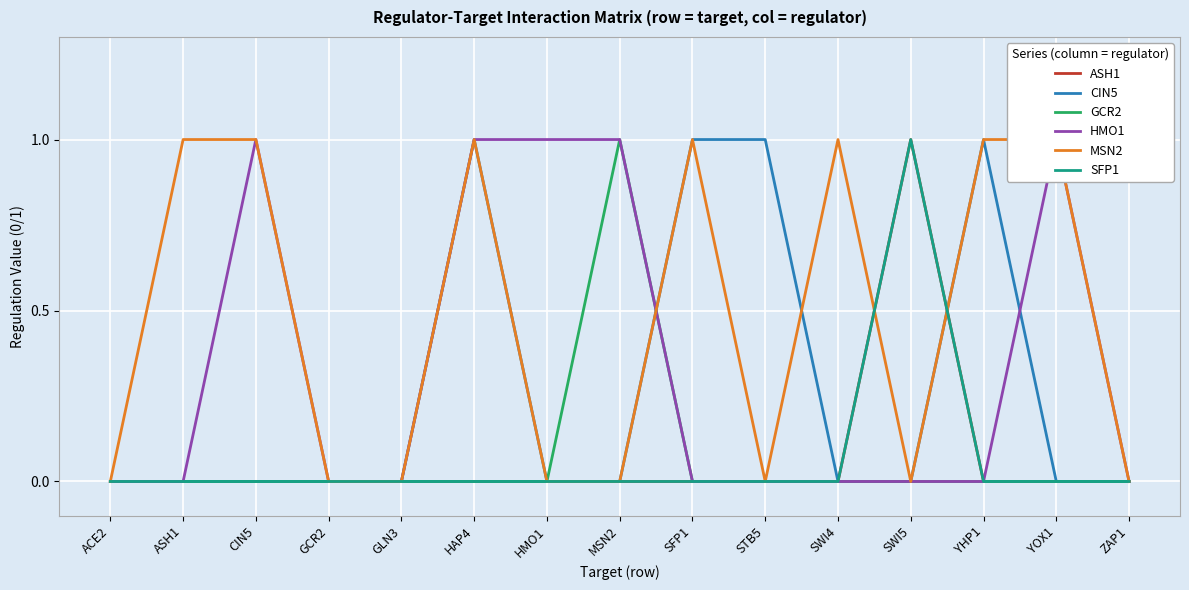

At how many categories does at least one series exceed 0?

11